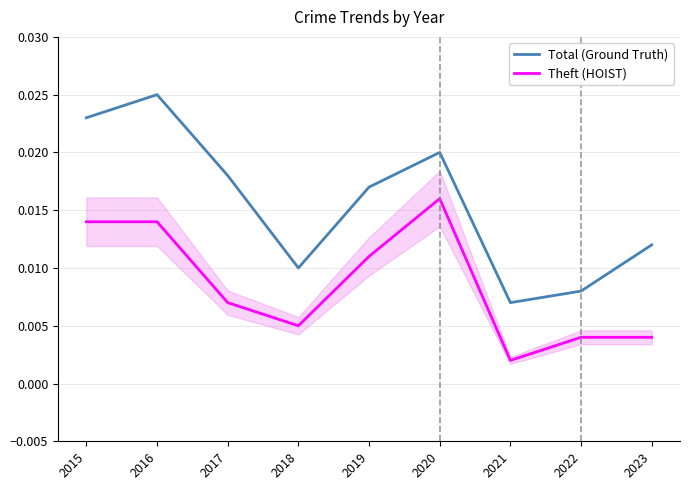

Rank the series by their maximum value, from lowest to highest.

Theft (HOIST), Total (Ground Truth)